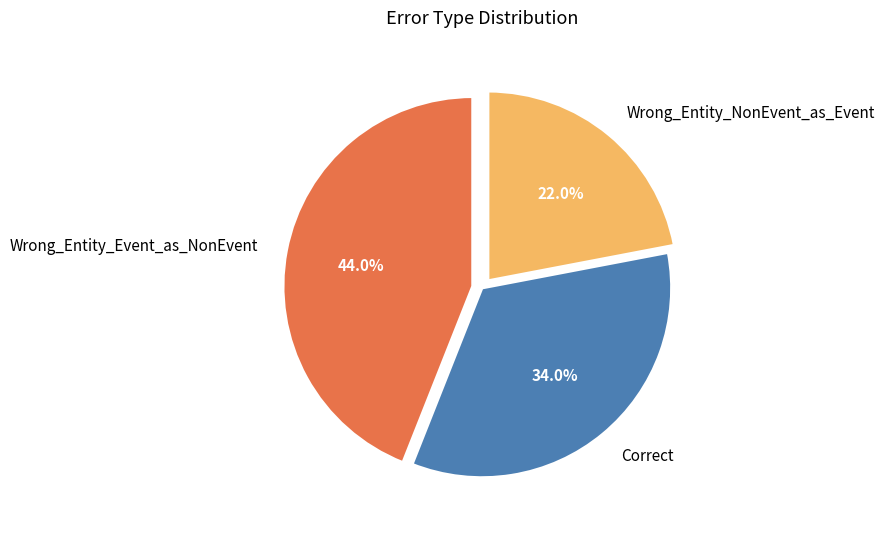

How many slices are in this pie chart?

3